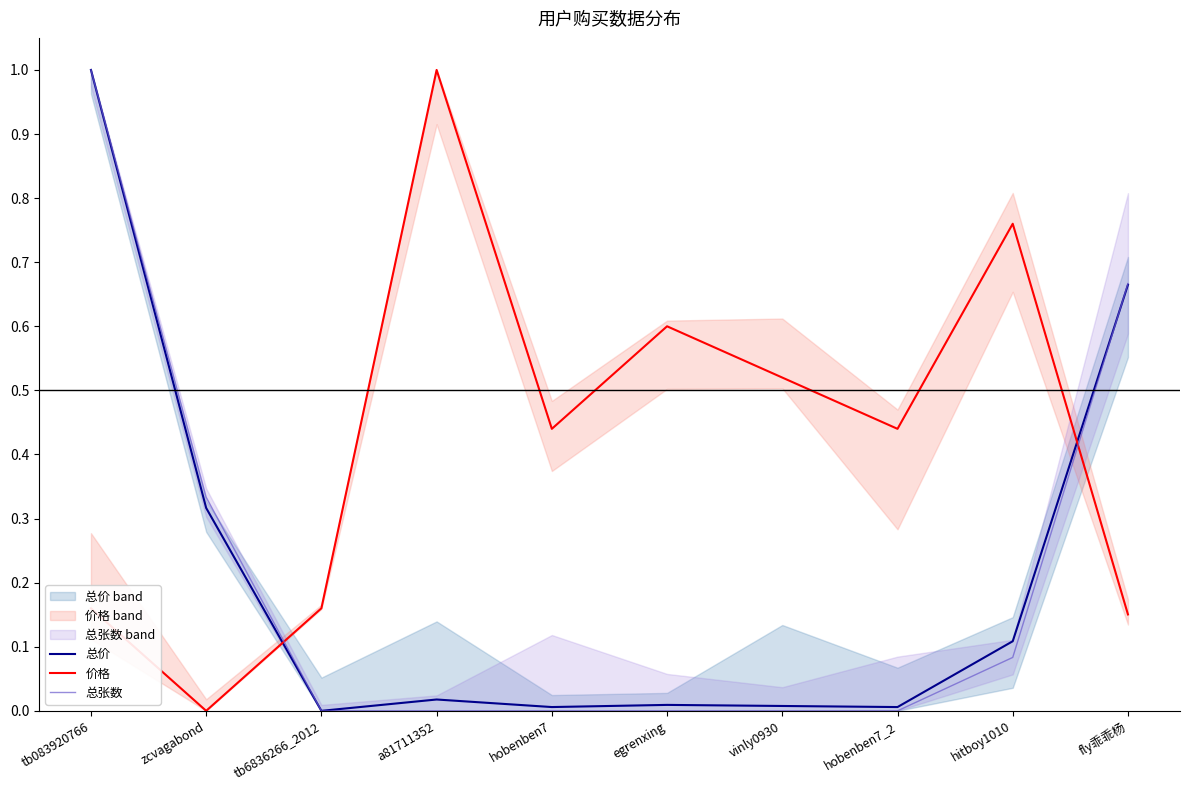

The value of 价格 at tb083920766 is 0.2. True or false?

True